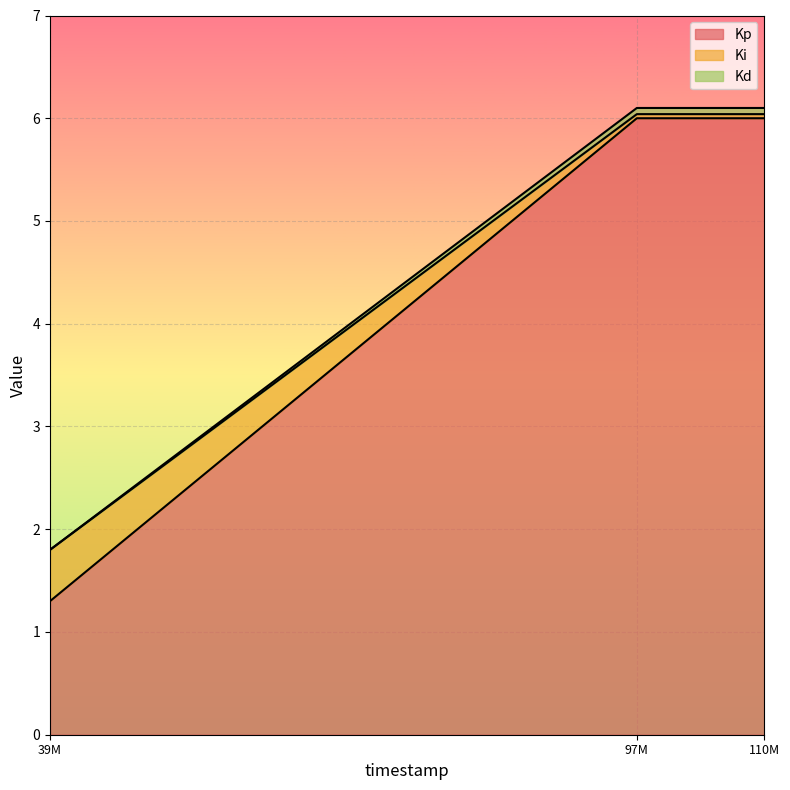

How many data points in Kd are above 6?

2